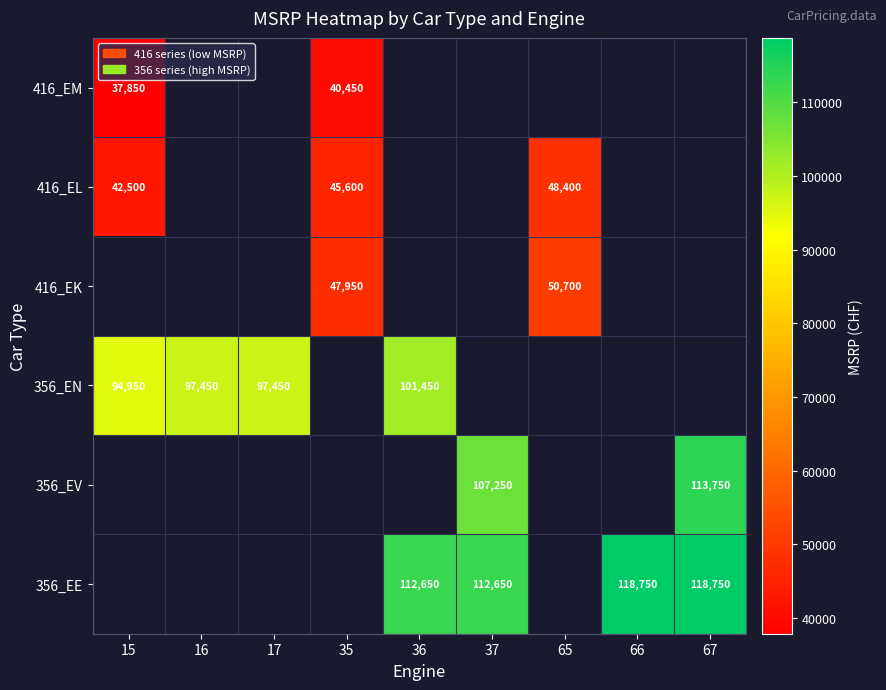

Is it true that 416_EM equals 18030 at 35?

False